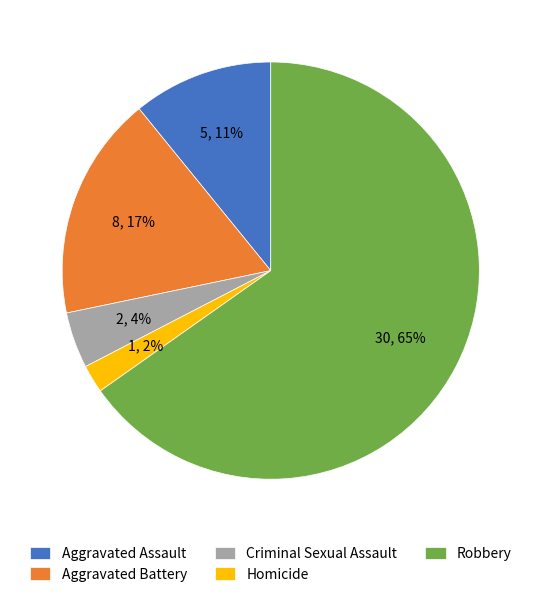

What percentage is the Aggravated Battery slice, to the nearest percent?

17%